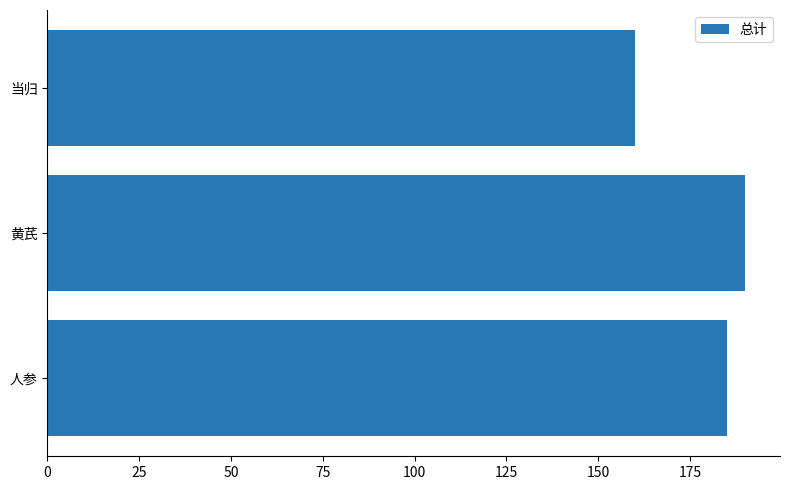

True or false: the data shows 91 at 当归.

False